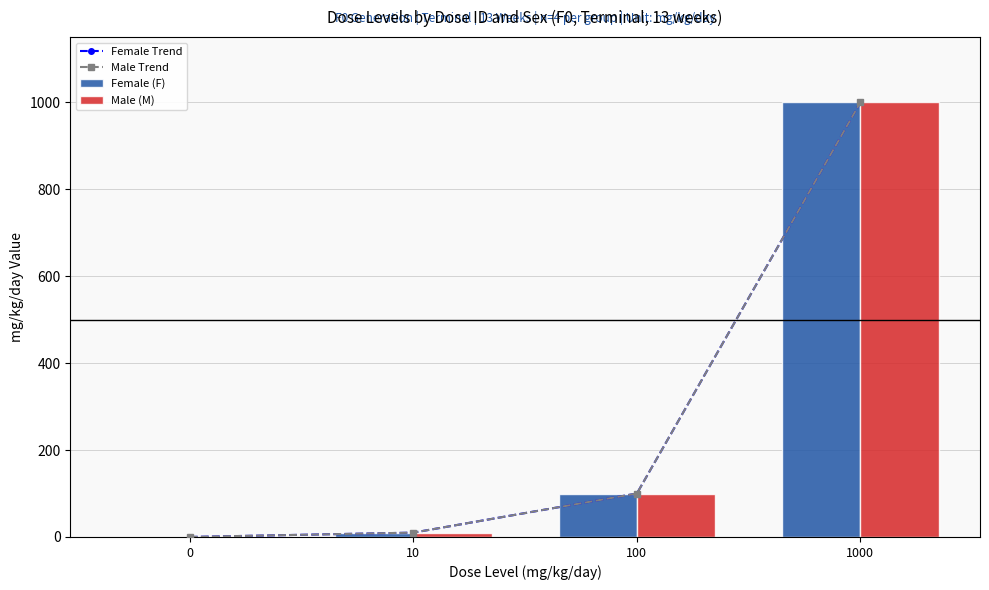

Reading left to right, list all the values displayed in this chart.

Female Trend: 0=0	10=10	100=100	1000=1000
Male Trend: 0=0	10=10	100=100	1000=1000
Female (F): 0=0	10=10	100=100	1000=1000
Male (M): 0=0	10=10	100=100	1000=1000